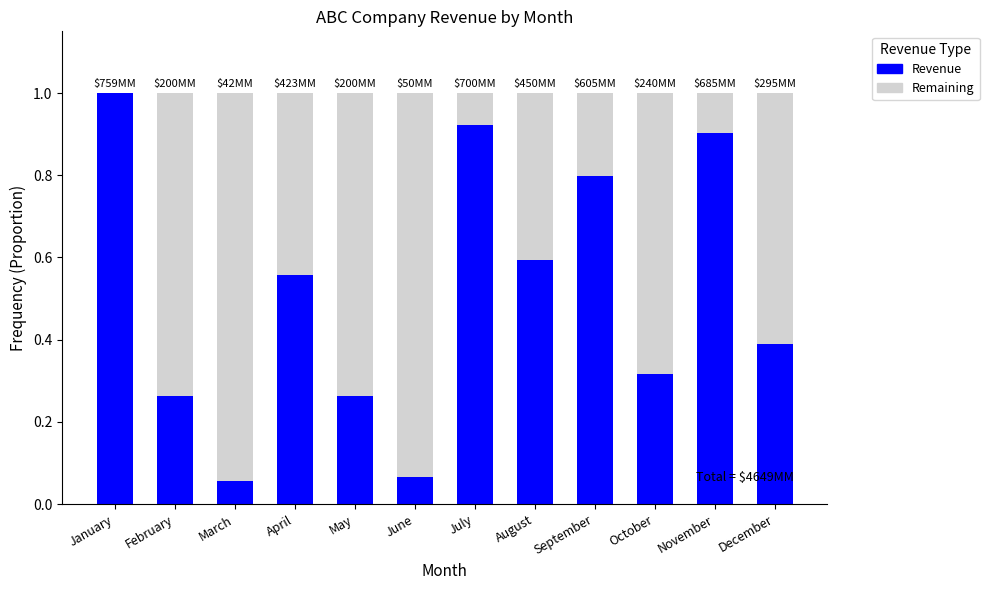

True or false: Revenue has a value of 0.1 at June.

True